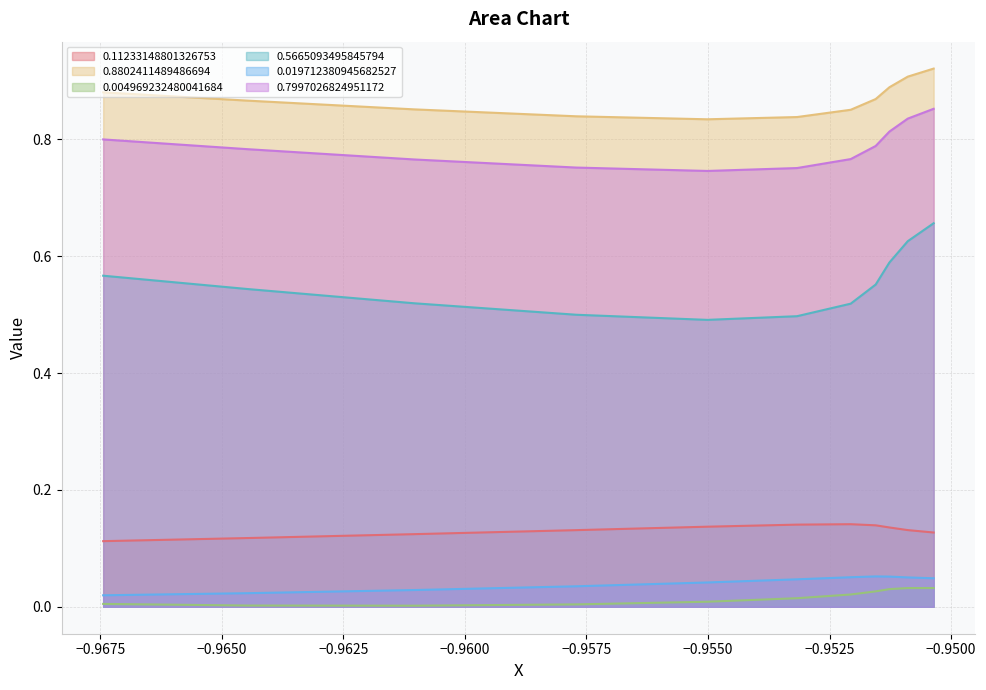

List the series in order of their peak value, lowest first.

0.004969232480041684, 0.019712380945682527, 0.11233148801326753, 0.5665093495845794, 0.7997026824951172, 0.8802411489486694